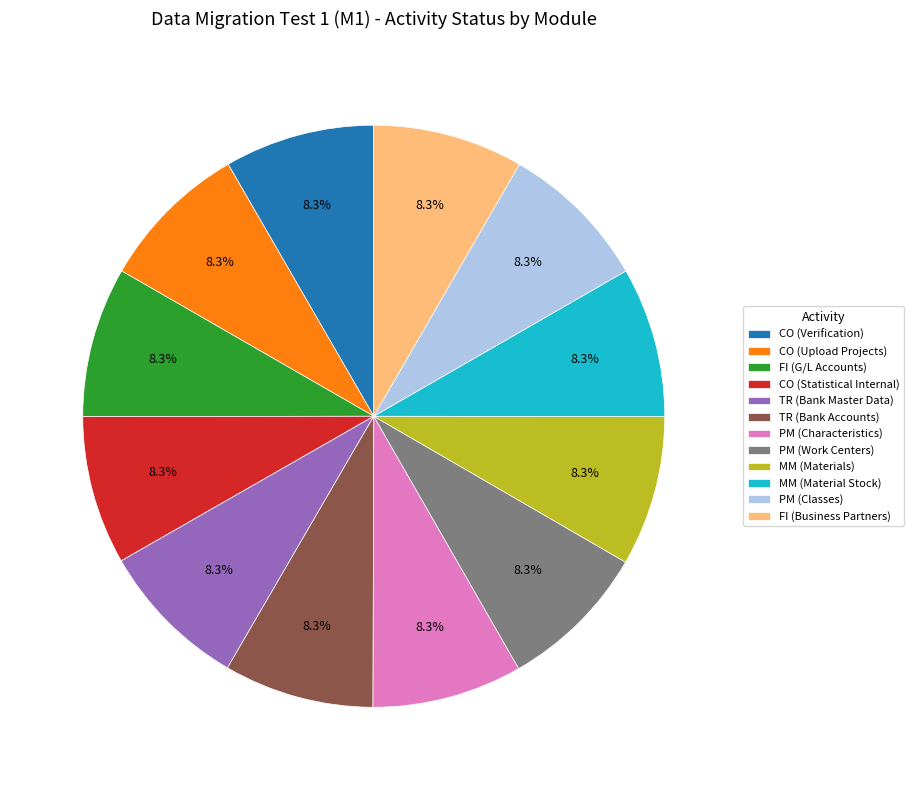

What is the ratio of the value at CO (Verification) to the value at TR (Bank Accounts)?

1.0